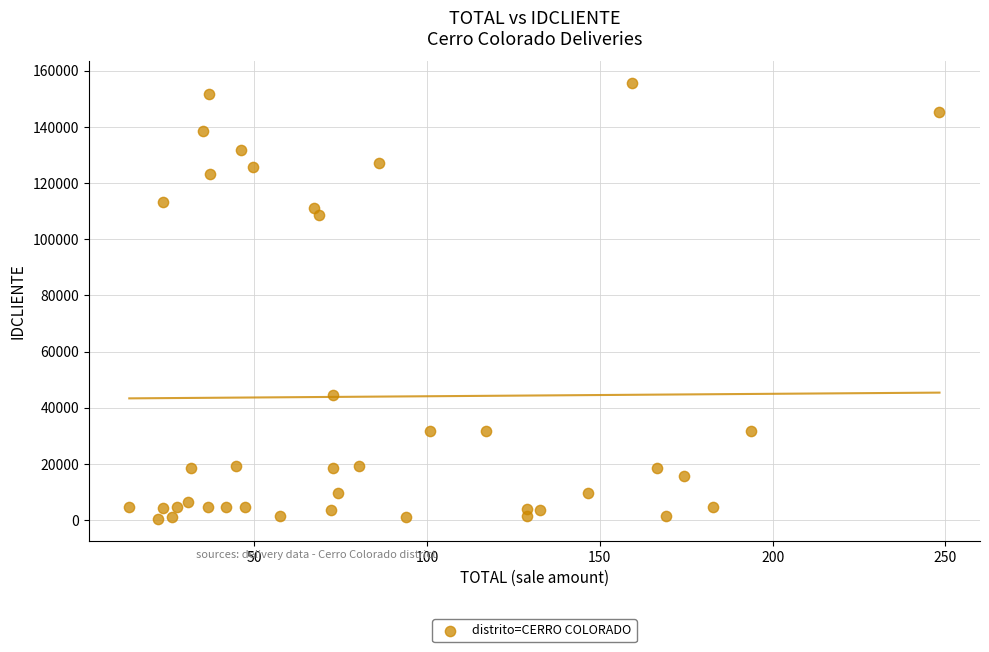

What Y value in the scatter plot is closest to 77983?

108489